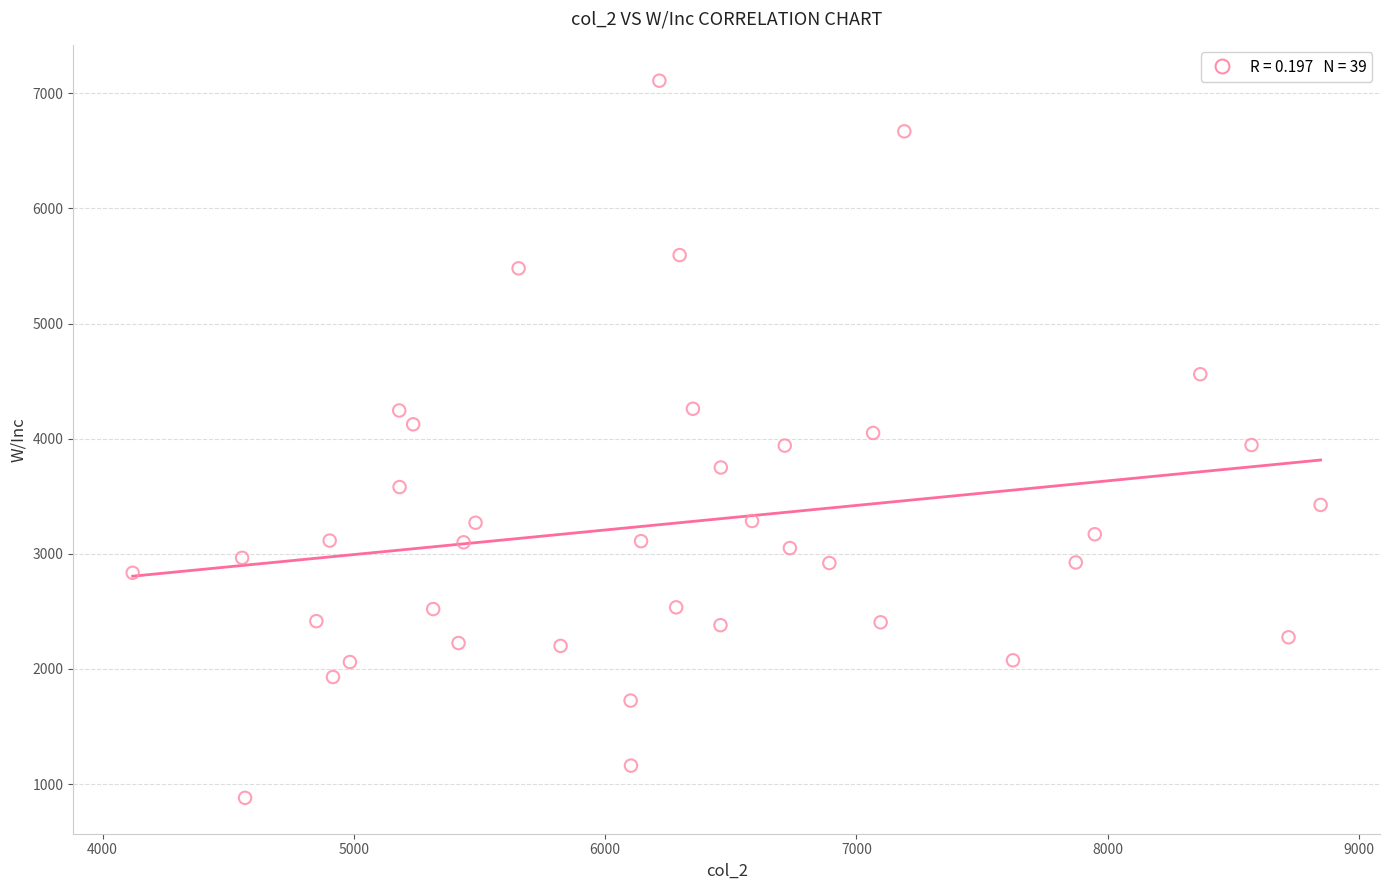

What is the range of Y values (max minus min)?

6230